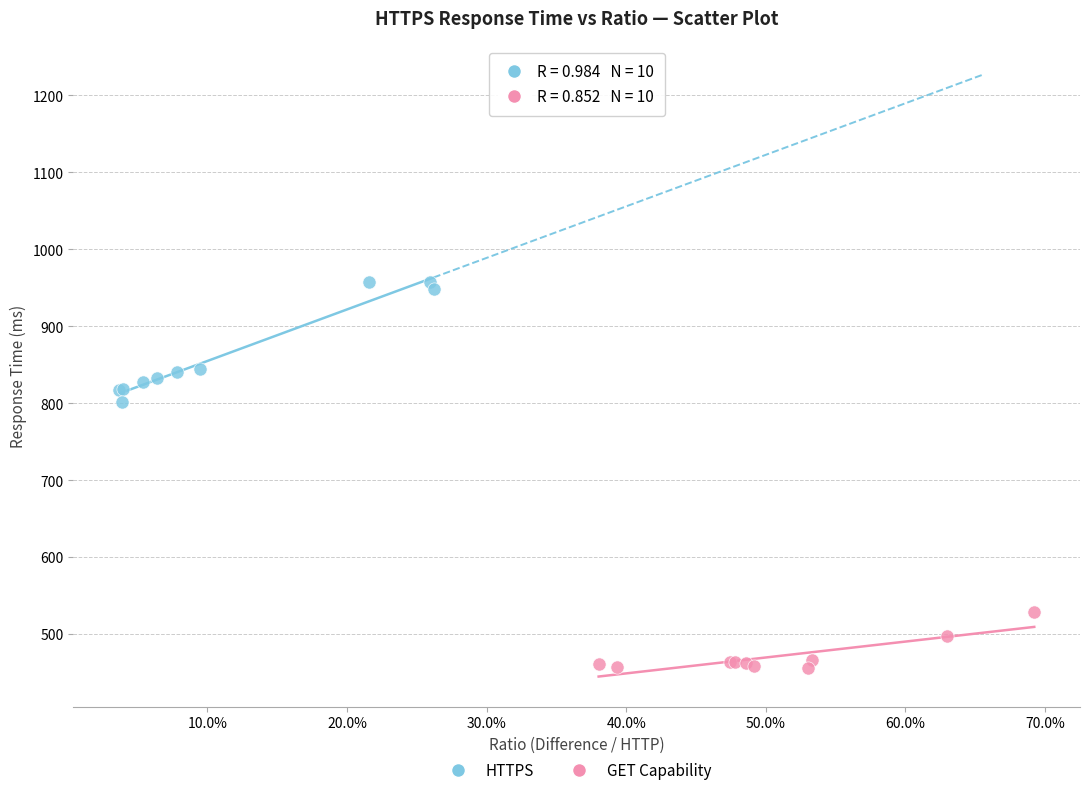

Which series reaches the minimum Y coordinate?

GET Capability